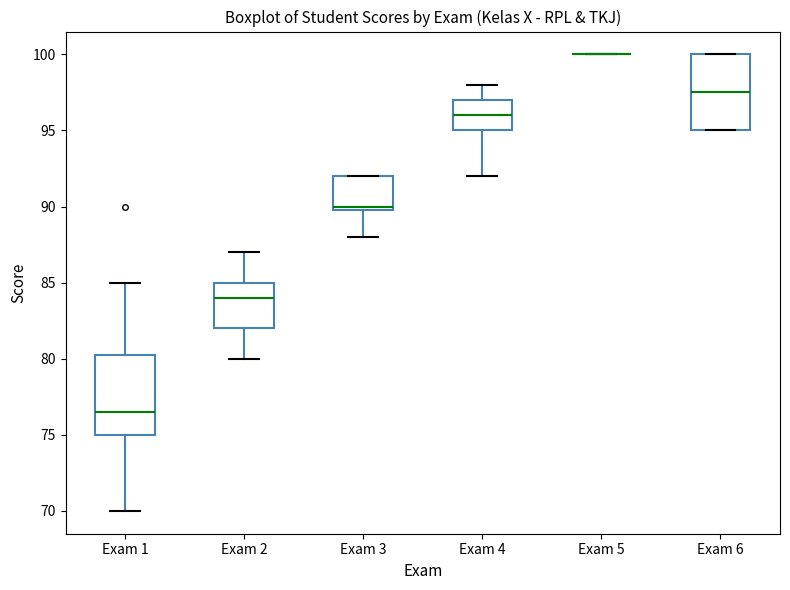

Reading left to right, transcribe this box plot: for each box, give where its median line is, the range the box spans, and where its two whiskers end, as read against the y-axis. The values are not printed on the chart, so give them approximately, as read against the axis.

Exam 1: median 76.5, box 75.0 to 80.5, whiskers 70.0 to 85.0
Exam 2: median 84.0, box 82.0 to 85.0, whiskers 80.0 to 87.0
Exam 3: median 90.0 (just above the box's lower edge), box 90.0 to 92.0, whiskers 88.0 to 92.0
Exam 4: median 96.0, box 95.0 to 97.0, whiskers 92.0 to 98.0
Exam 5: box collapsed to a line at 100.0, whiskers 100.0 to 100.0
Exam 6: median 97.5, box 95.0 to 100.0, whiskers 95.0 to 100.0